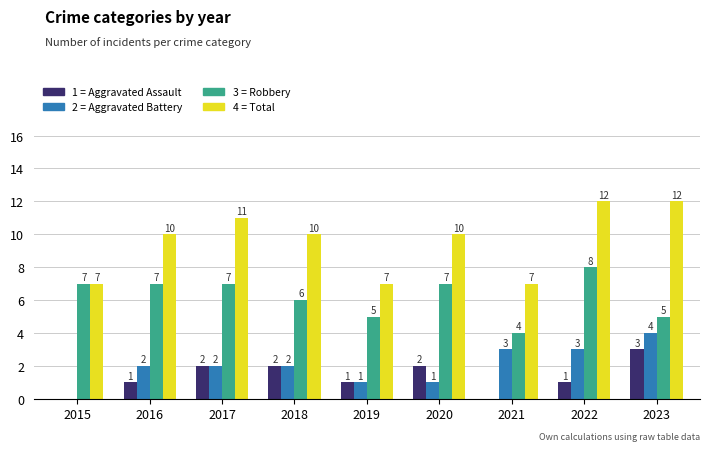

Reading left to right, what are all the values shown in this chart?

Aggravated Assault: 2015=0	2016=1	2017=2	2018=2	2019=1	2020=2	2021=0	2022=1	2023=3
Aggravated Battery: 2015=0	2016=2	2017=2	2018=2	2019=1	2020=1	2021=3	2022=3	2023=4
Robbery: 2015=7	2016=7	2017=7	2018=6	2019=5	2020=7	2021=4	2022=8	2023=5
Total: 2015=7	2016=10	2017=11	2018=10	2019=7	2020=10	2021=7	2022=12	2023=12